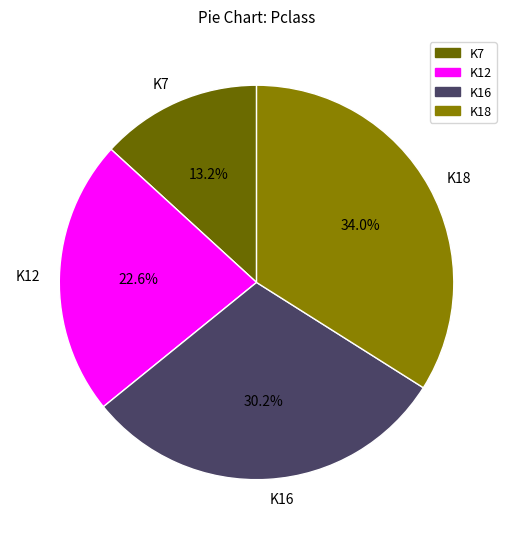

Is K18 the majority of the pie?

No